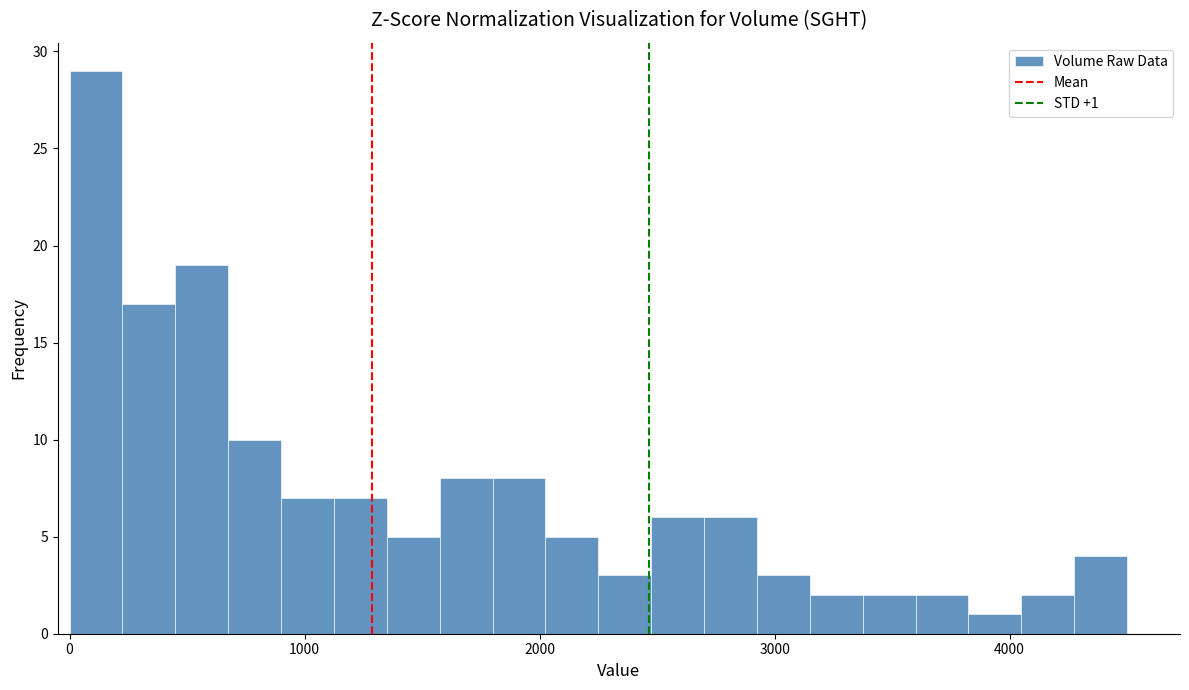

Read against the x-axis, roughly where is the centre of the tallest bar?

100